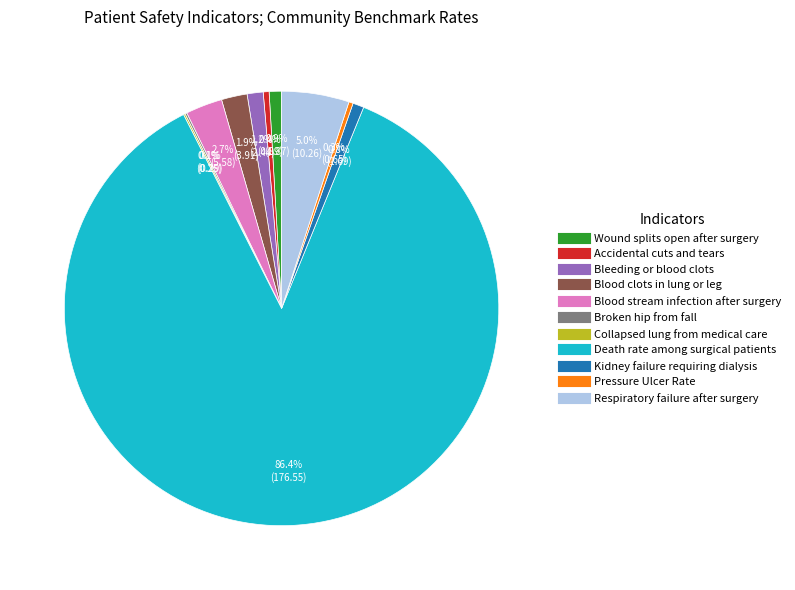

What is the largest slice in the pie chart?

Death rate among surgical patients